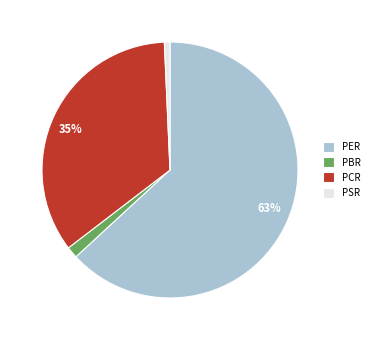

Is there a majority slice in this chart?

Yes